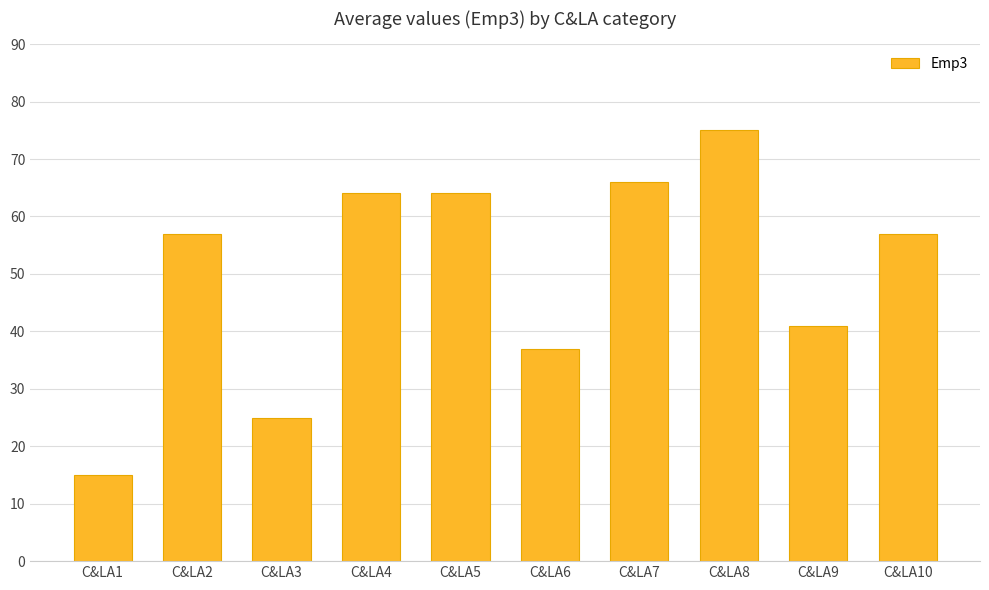

What is the value of the 2nd bar from the left?

57